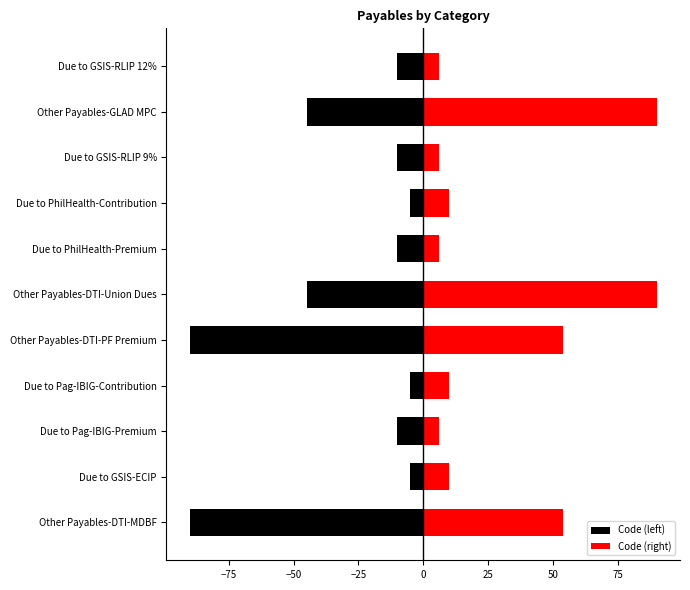

What is the sum of all Code (right) values?

342.0